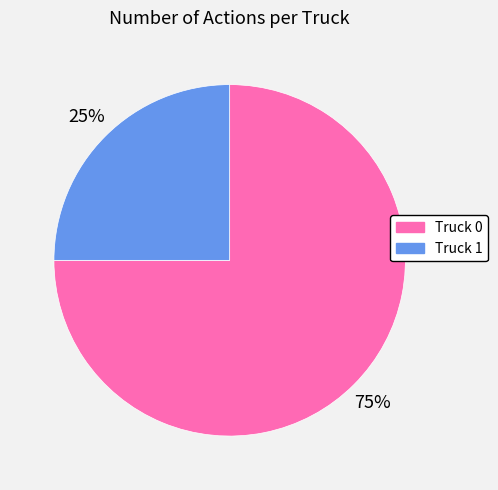

Rank the categories by value from highest to lowest.

Truck 0, Truck 1